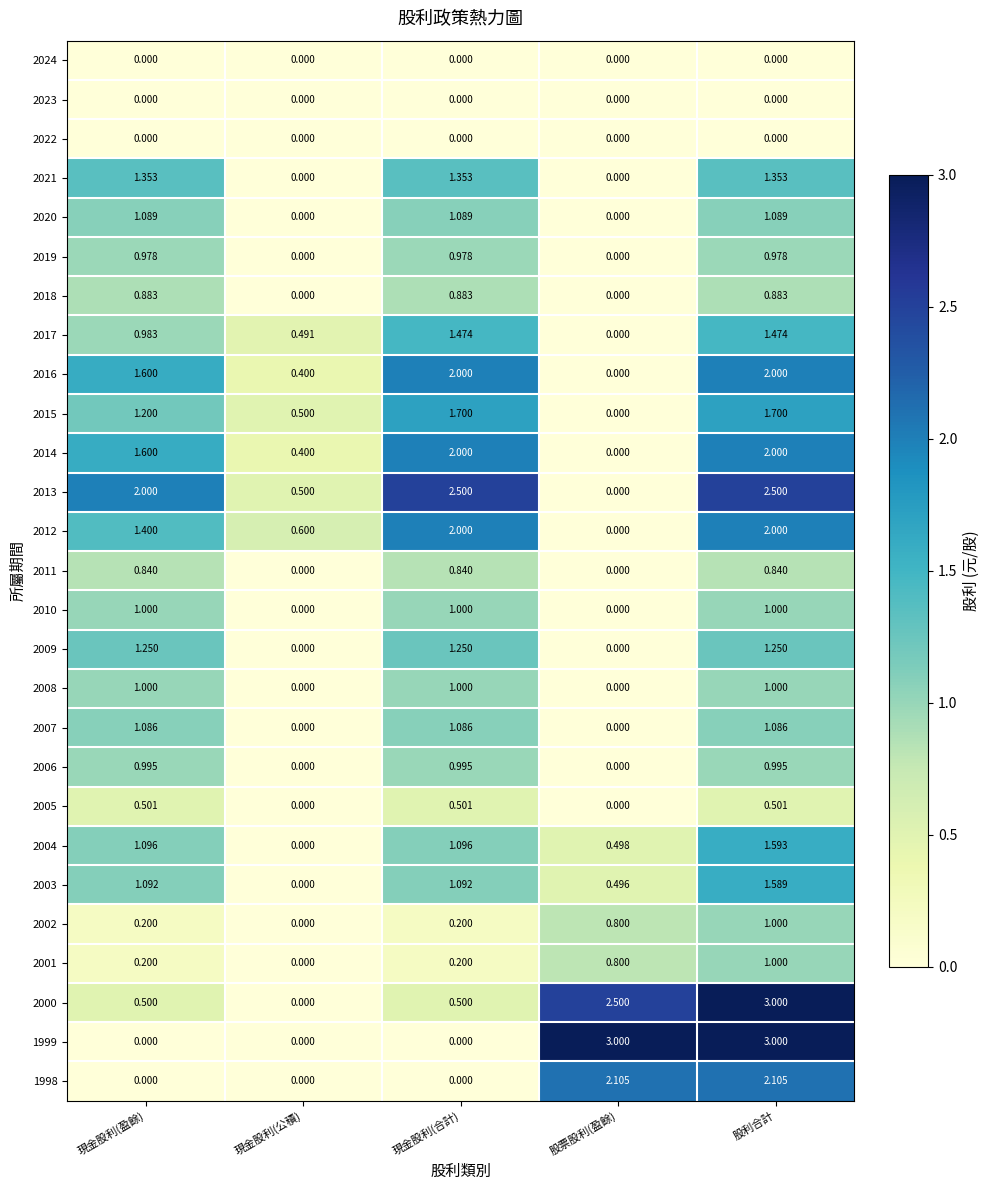

Is the value of 2002 at 現金股利(盈餘) greater than the value of 2001 at 現金股利(公積)?

Yes